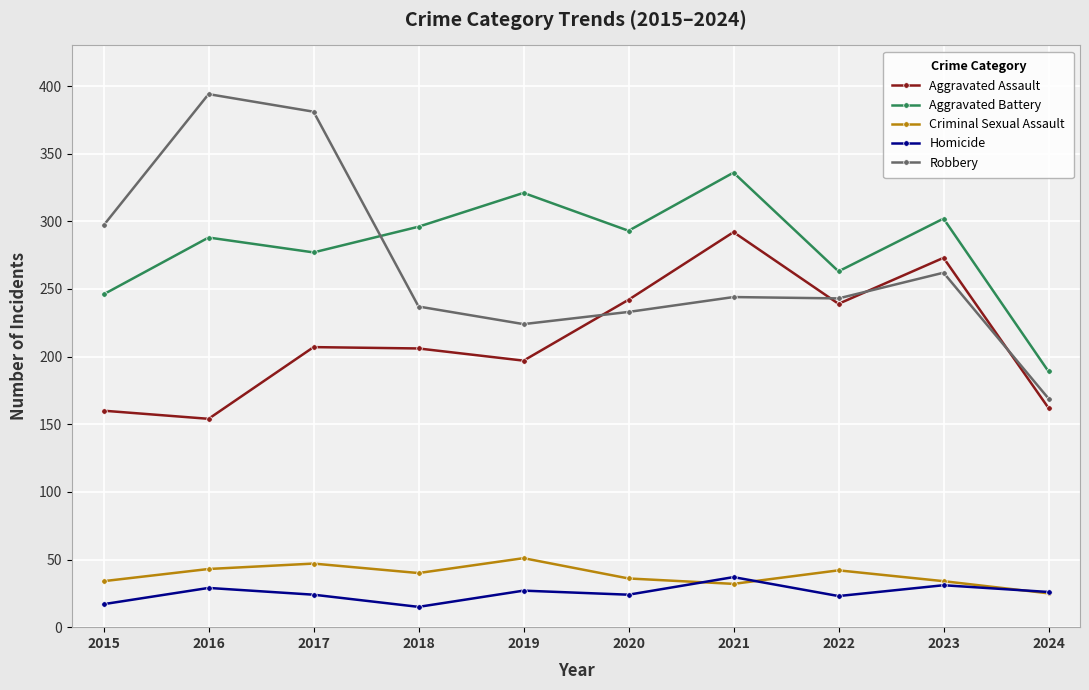

True or false: Aggravated Battery and Aggravated Assault intersect in this chart.

False